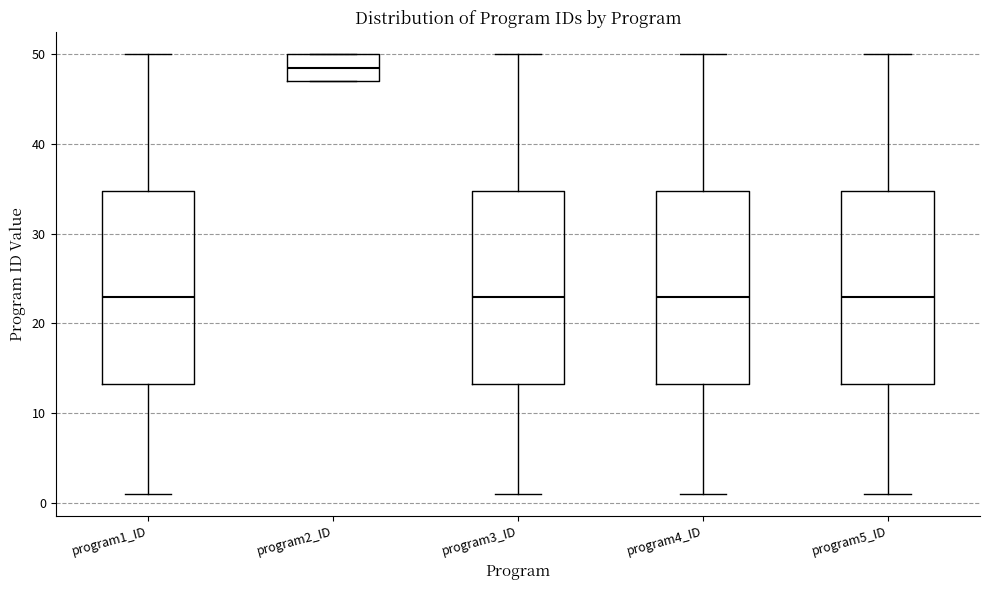

Where does the upper whisker of the box for program5_ID end on the y-axis? The values are not printed on the chart, so give them approximately, as read against the axis.

50